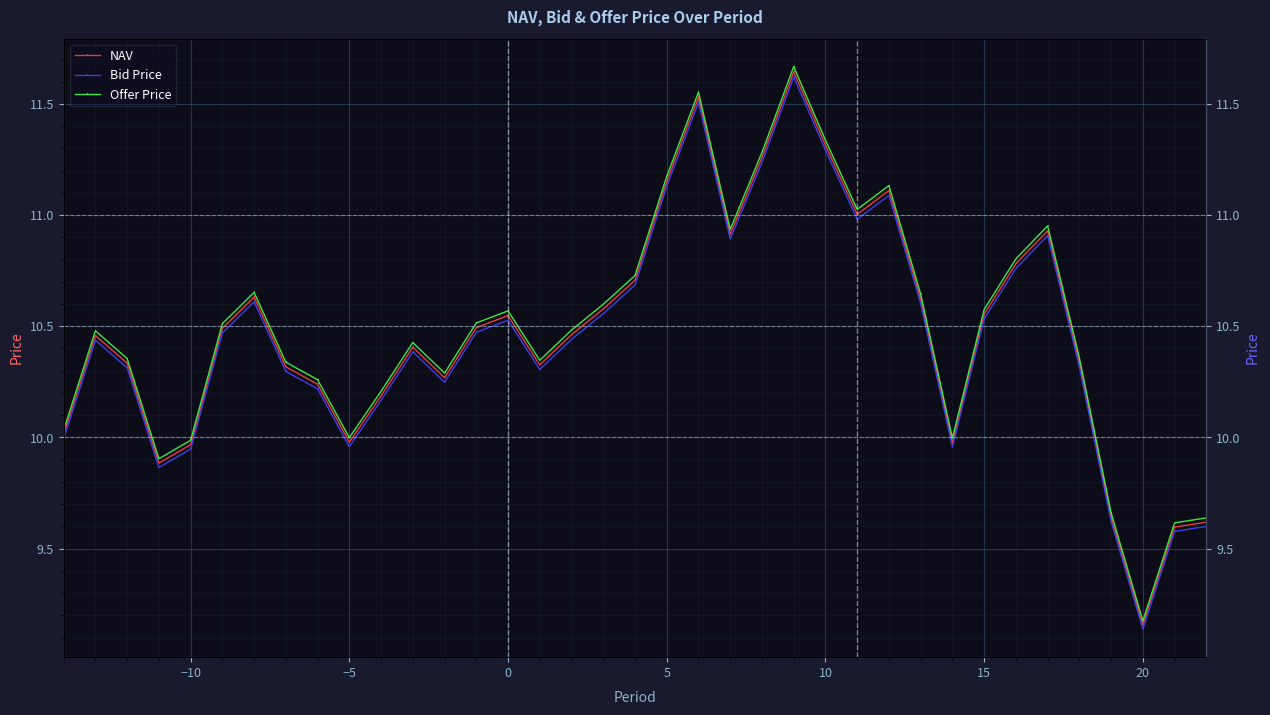

How many lines are shown in the chart?

3